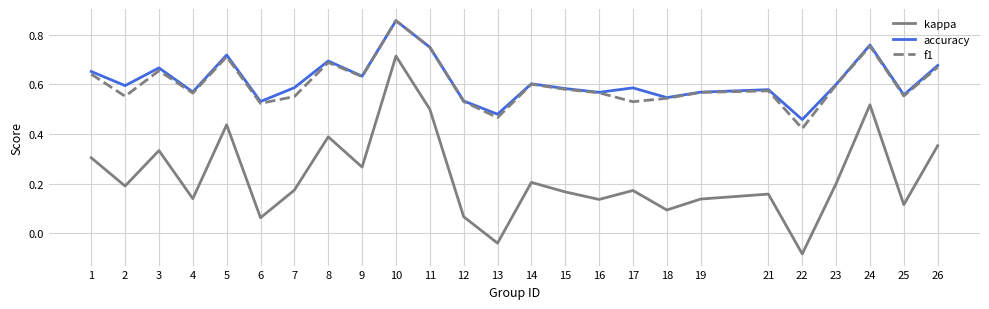

In accuracy, how many points are higher than both neighbors (excluding endpoints)?

8